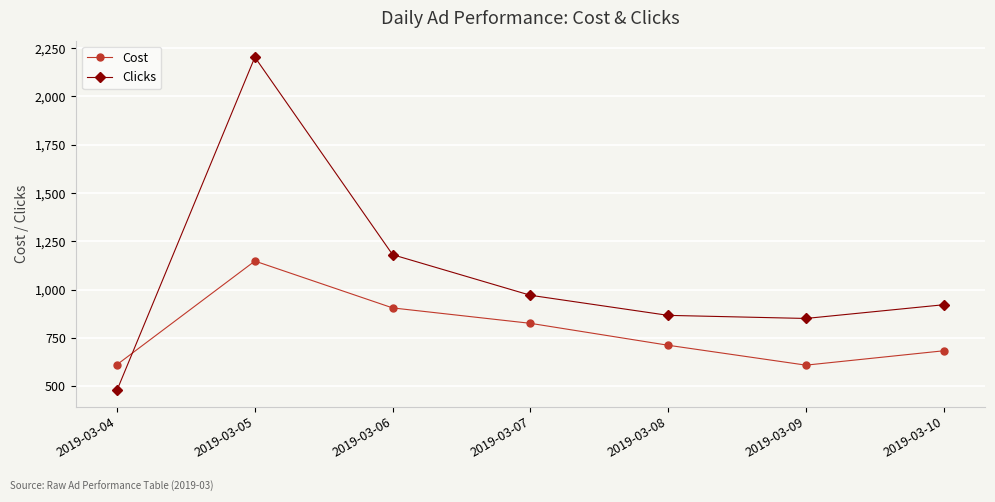

Where does the Cost series first go above 712?

2019-03-05